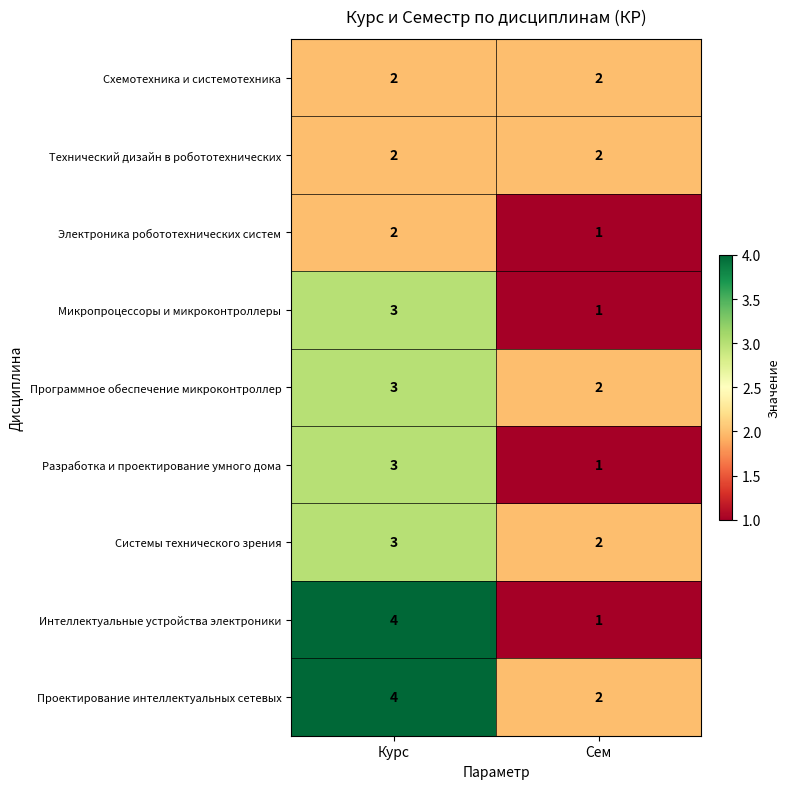

At which category is the sum across all series the highest?

Курс